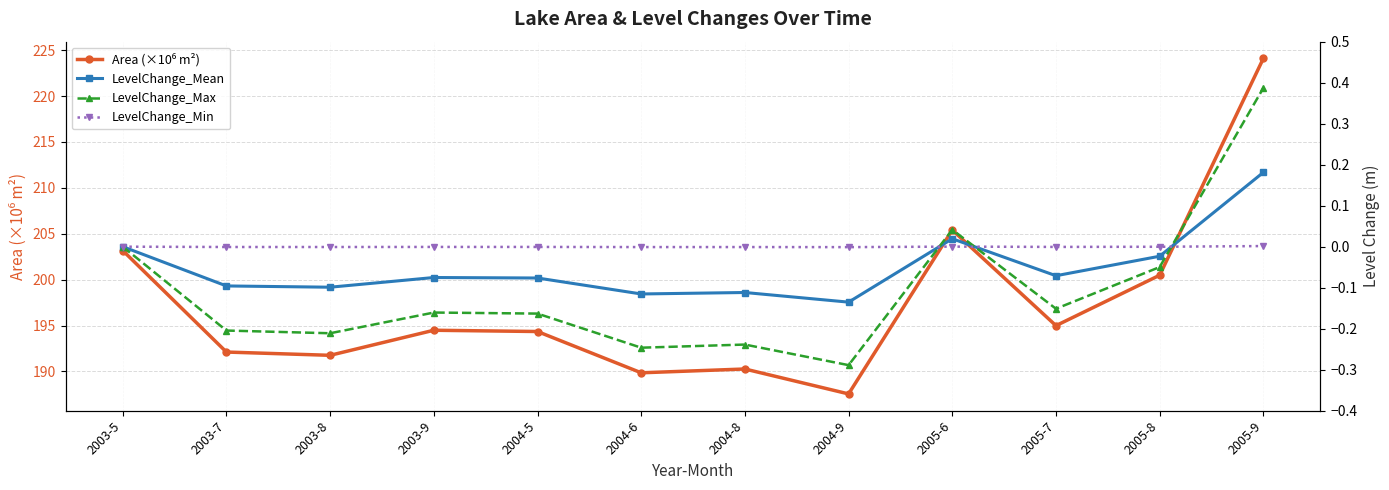

Where is the first local minimum for LevelChange_Mean?

2003-8